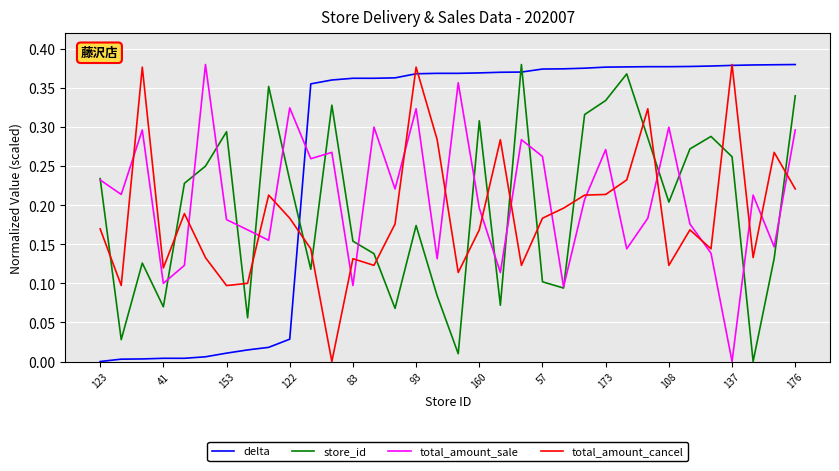

Which series ends up on top after the final intersection of store_id and total_amount_cancel?

store_id